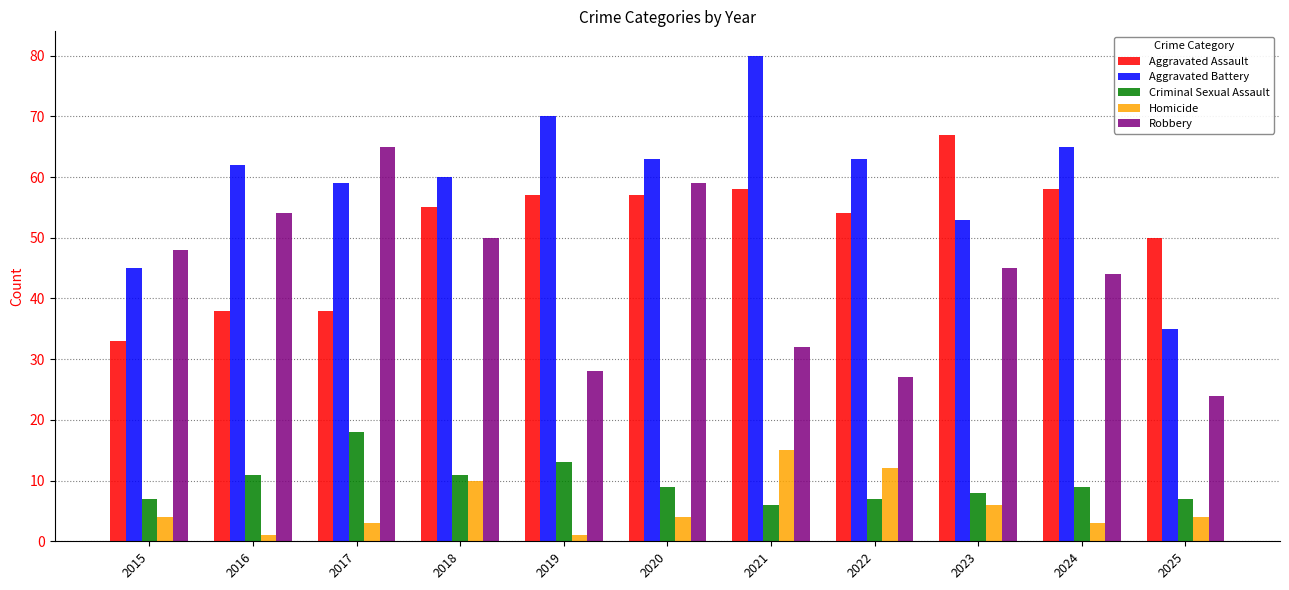

What is the maximum value for Criminal Sexual Assault?

18